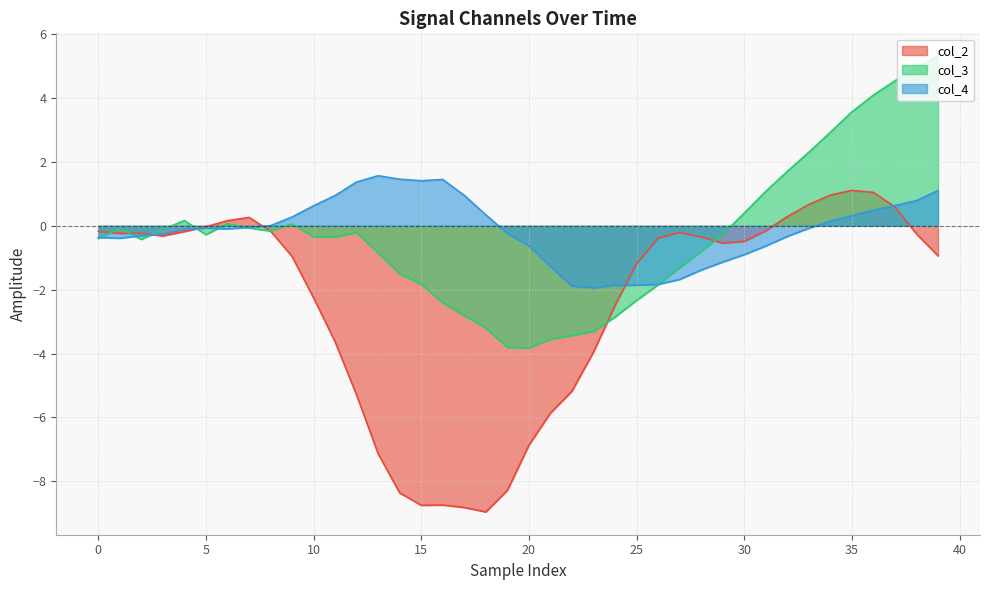

What is the minimum value shown in the chart?

-9.0